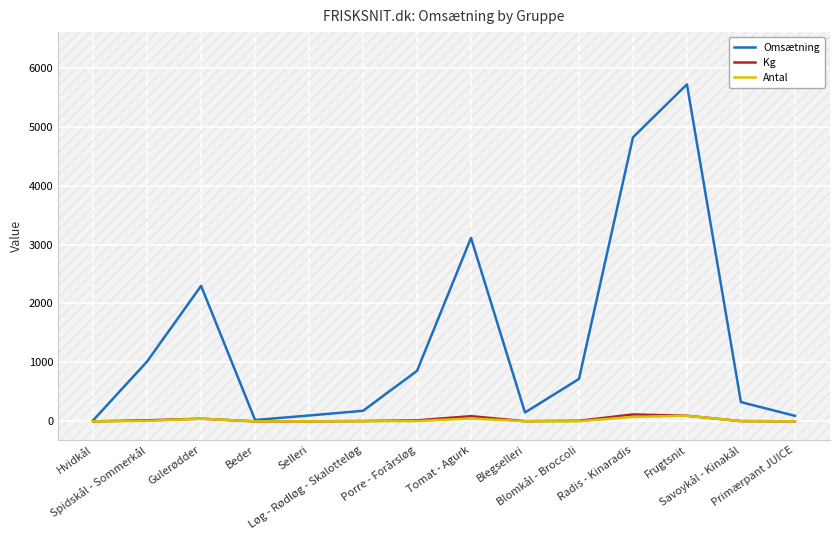

Which label corresponds to the largest value in the chart?

Frugtsnit